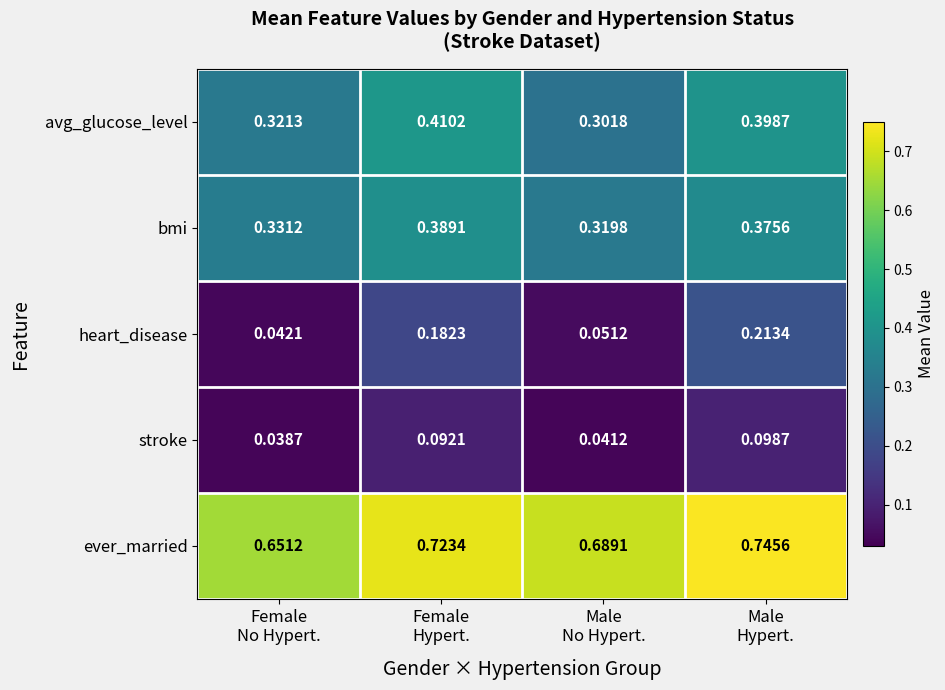

Rank the series by their maximum value, from highest to lowest.

ever_married, avg_glucose_level, bmi, heart_disease, stroke